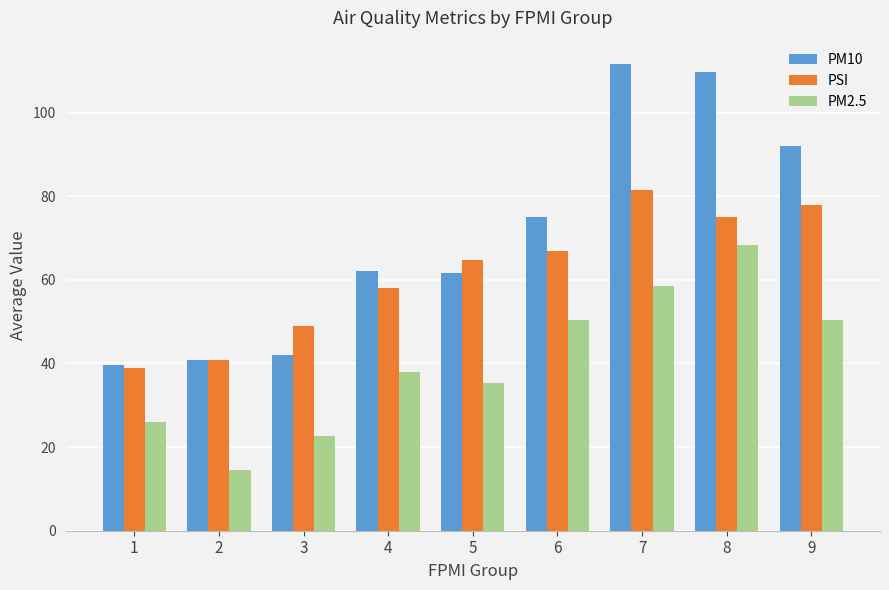

What is the value of the PM10 bar at the 1st from the left?

39.7